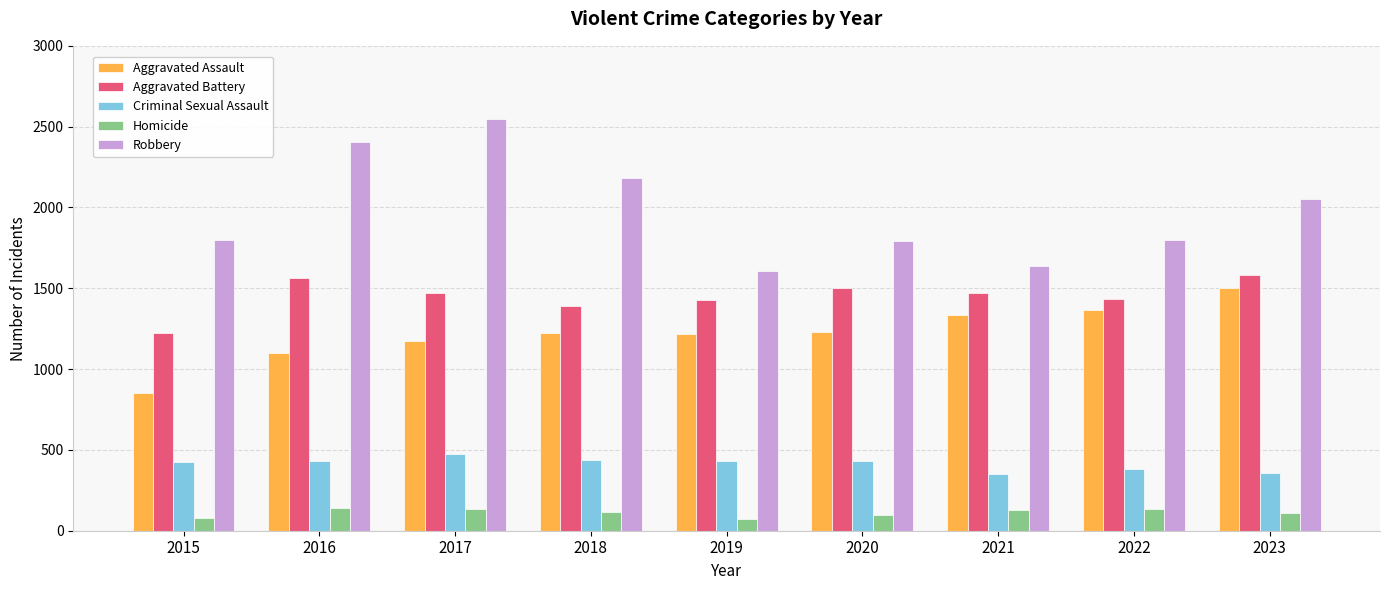

Which series has the largest range (max minus min)?

Robbery